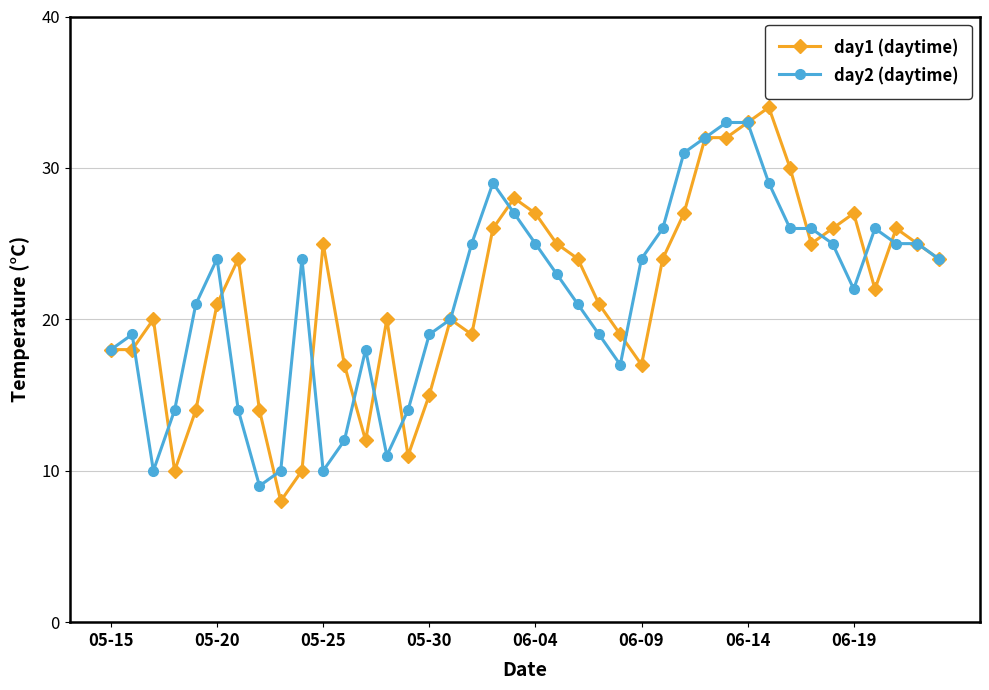

What is the greatest value displayed?

34